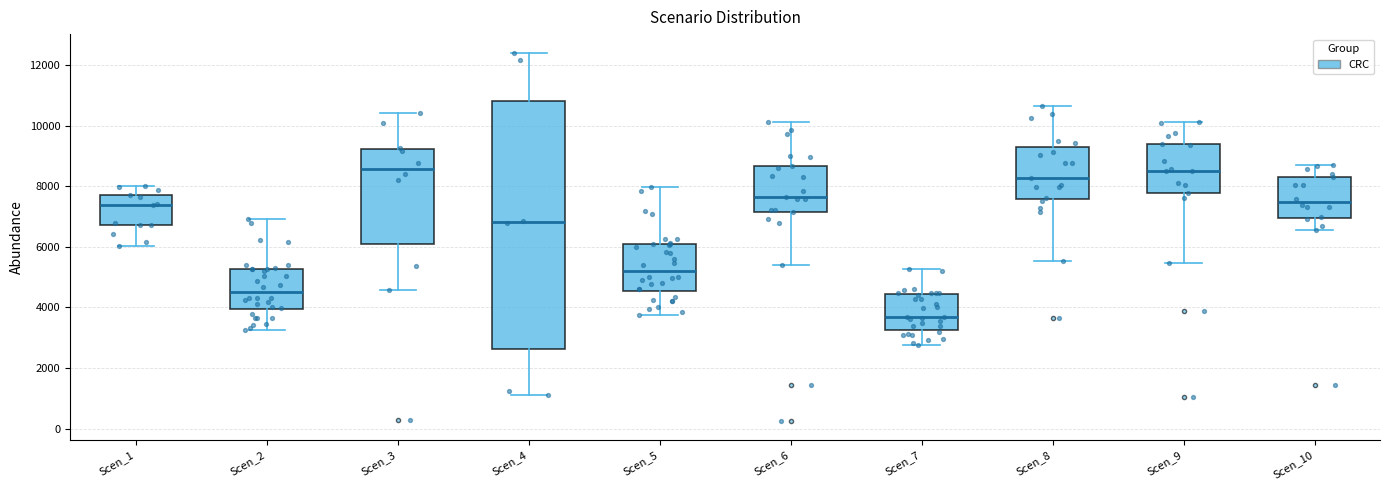

Reading left to right, transcribe this box plot: for each box, give where its median line is, the range the box spans, and where its two whiskers end, as read against the y-axis. The values are not printed on the chart, so give them approximately, as read against the axis.

Scen_1: median 7400, box 6800 to 7800, whiskers 6000 to 8000
Scen_2: median 4600, box 4000 to 5200, whiskers 3200 to 7000
Scen_3: median 8600, box 6000 to 9200, whiskers 4600 to 10400
Scen_4: median 6800, box 2600 to 10800, whiskers 1200 to 12400
Scen_5: median 5200, box 4600 to 6000, whiskers 3800 to 8000
Scen_6: median 7600, box 7200 to 8600, whiskers 5400 to 10200
Scen_7: median 3600, box 3200 to 4400, whiskers 2800 to 5200
Scen_8: median 8200, box 7600 to 9200, whiskers 5600 to 10600
Scen_9: median 8600, box 7800 to 9400, whiskers 5400 to 10200
Scen_10: median 7400, box 7000 to 8400, whiskers 6600 to 8600